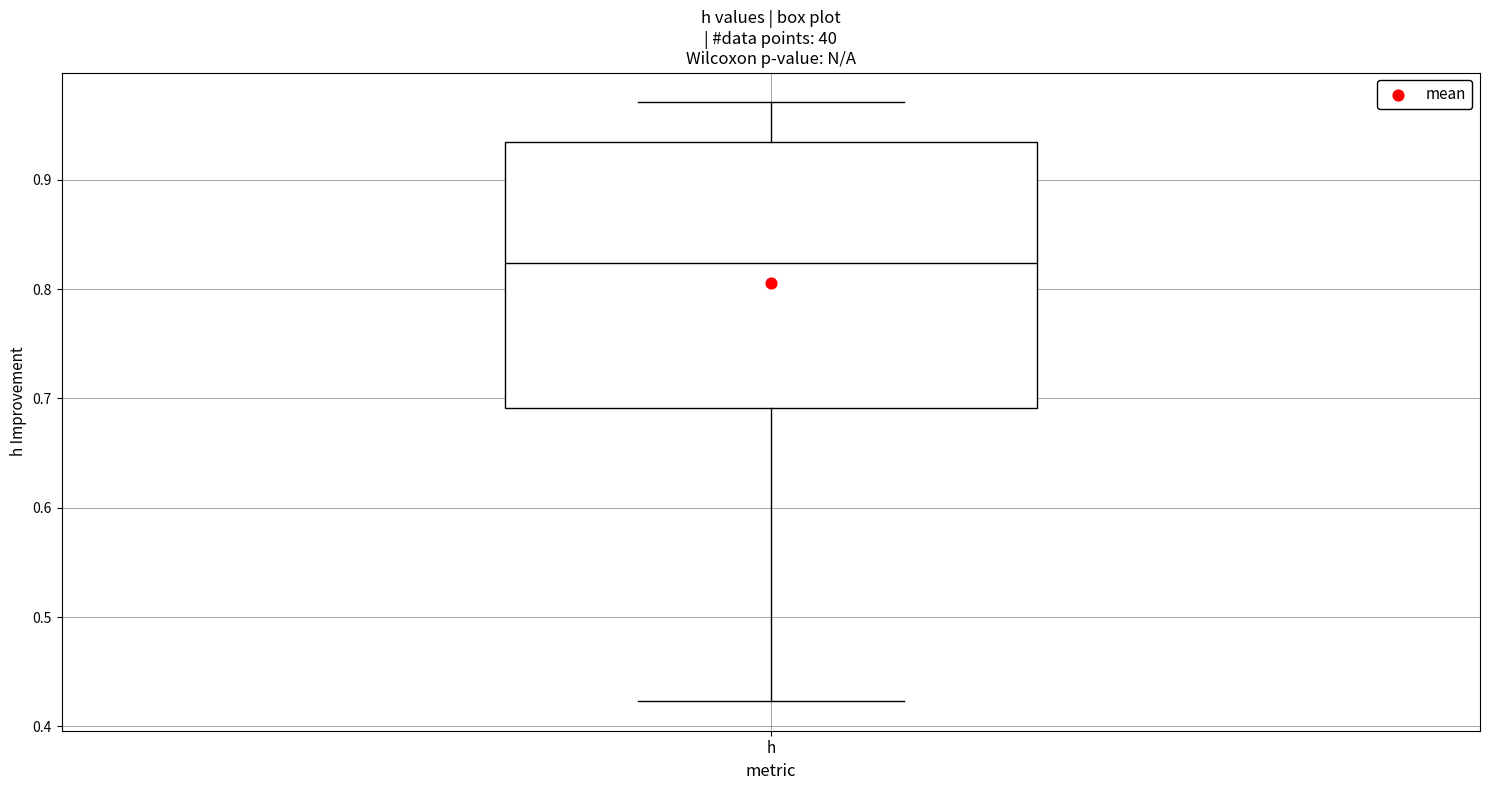

Transcribe this box plot: give where the median line is, the range the box spans, and where the two whiskers end, as read against the y-axis. The values are not printed on the chart, so give them approximately, as read against the axis.

median 0.82, box 0.69 to 0.93, whiskers 0.42 to 0.97